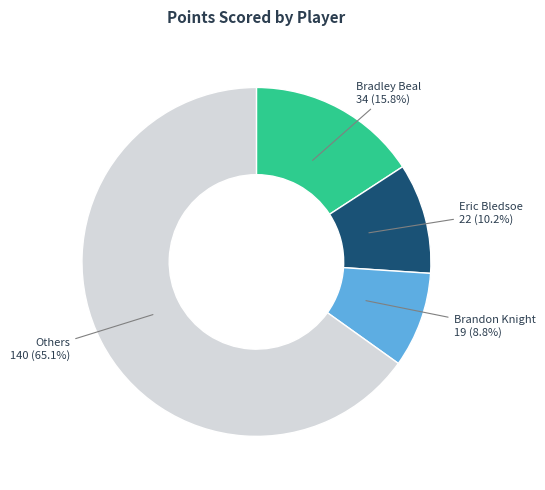

Rank the categories by value from highest to lowest.

Others, Bradley Beal, Eric Bledsoe, Brandon Knight